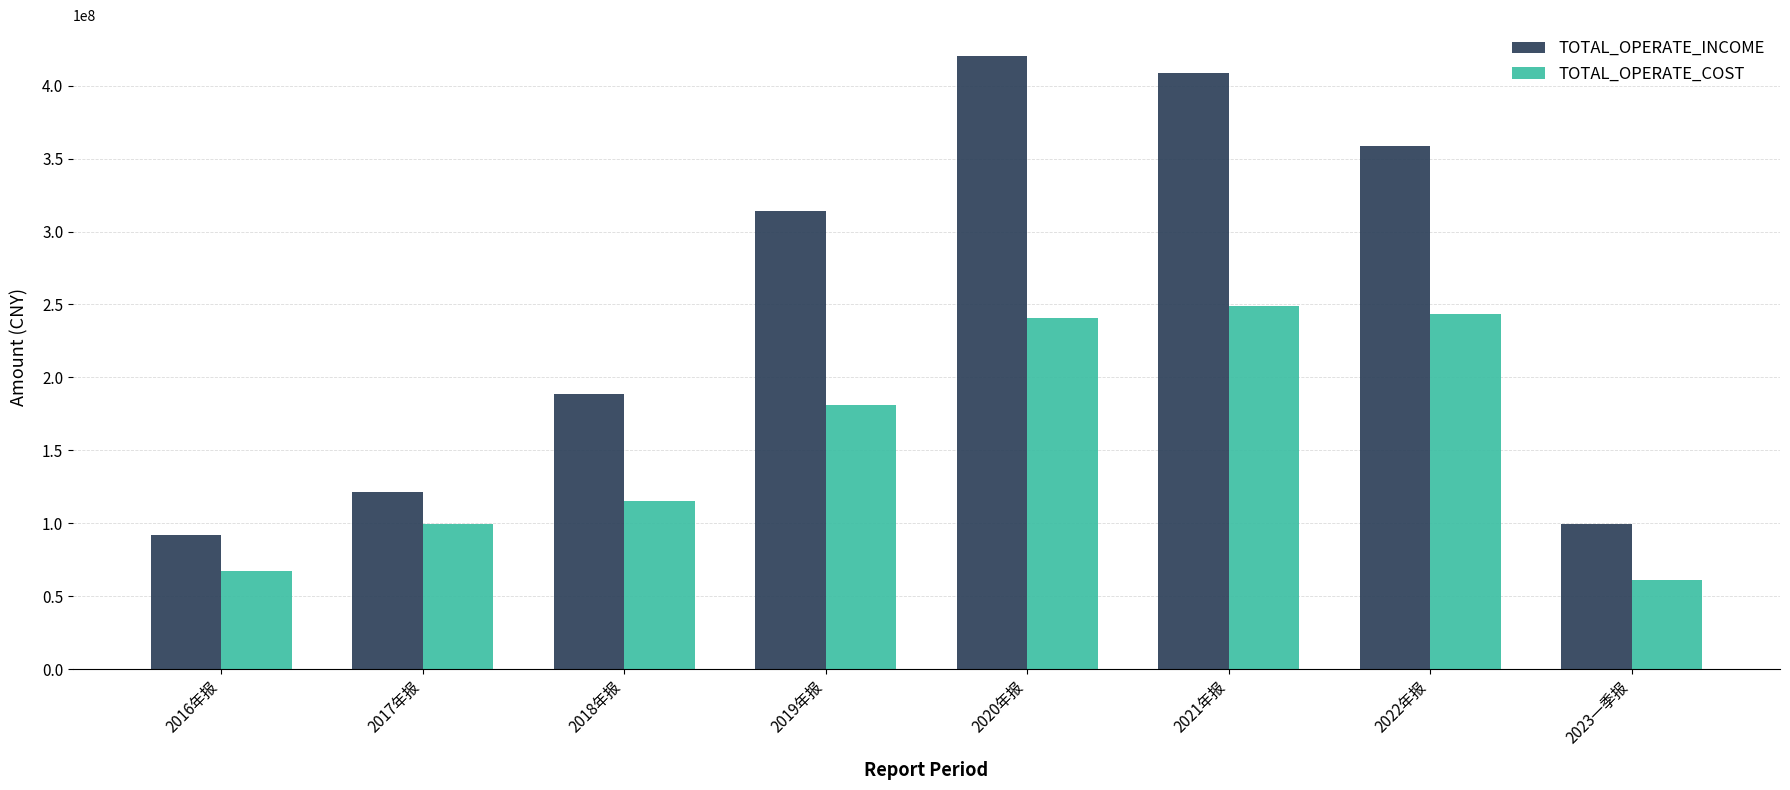

Which series has the widest spread of values?

TOTAL_OPERATE_INCOME